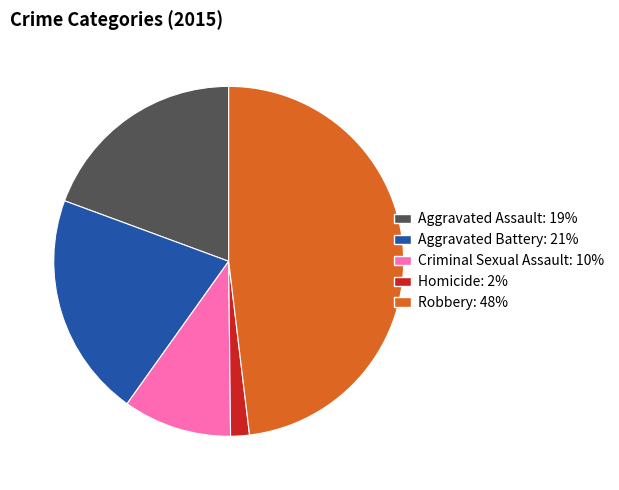

Is the sum of Robbery: 48% and Aggravated Battery: 21% greater than half?

Yes